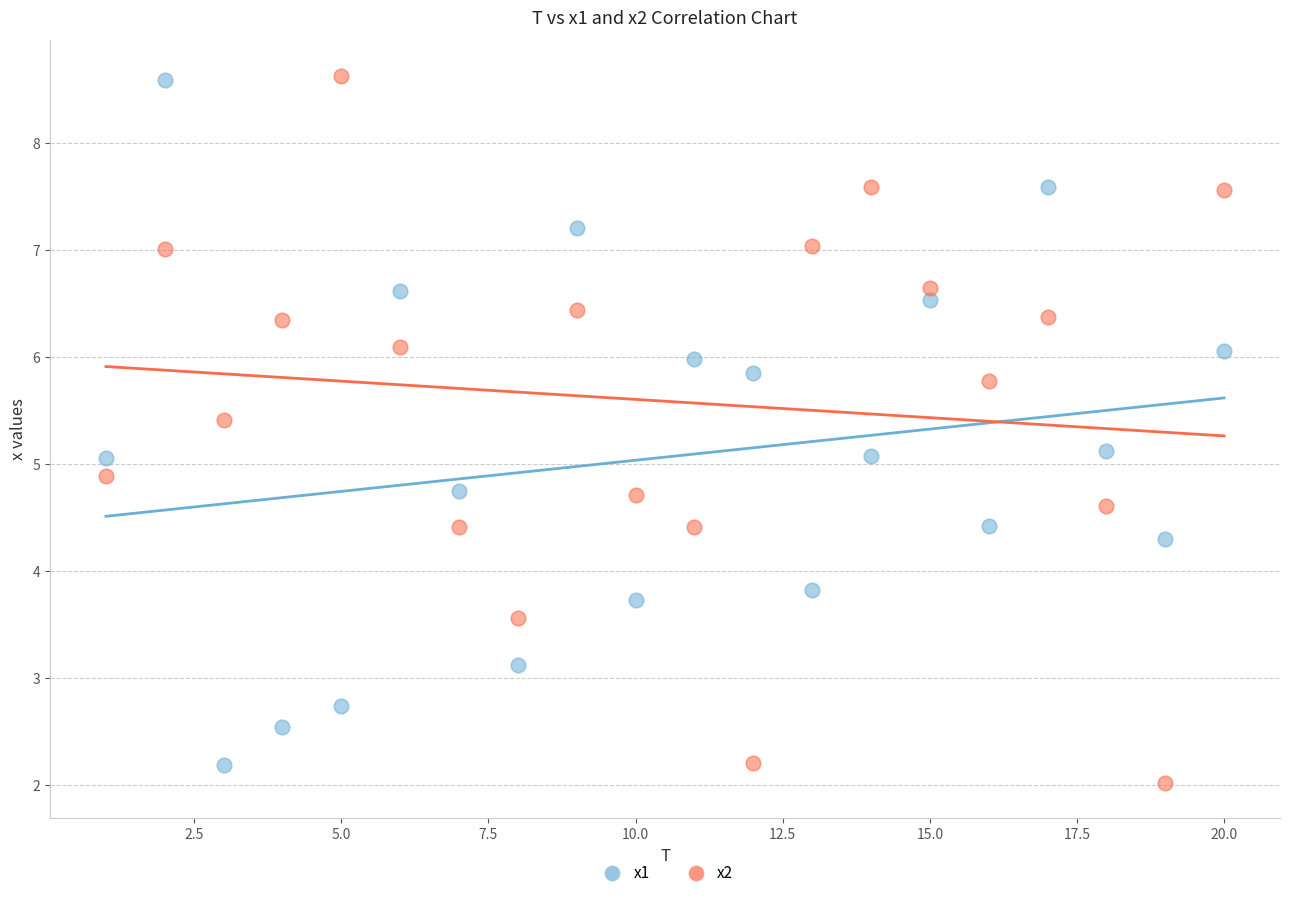

What are all the series names shown in the legend?

x1, x2